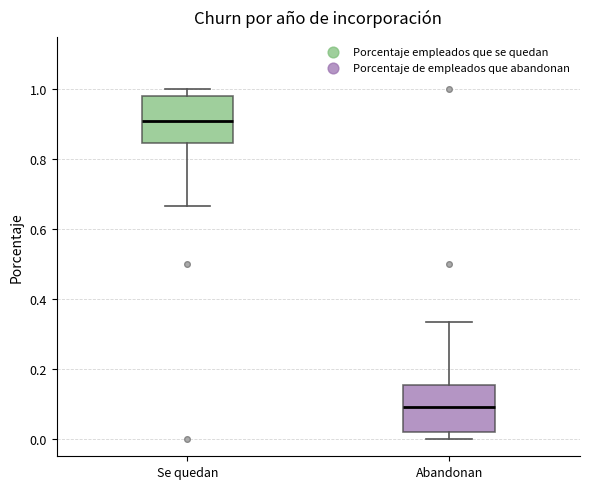

Reading left to right, read every box against the y-axis: the position of its median line, the range the box covers, and the ends of its whiskers. The values are not printed on the chart, so give them approximately, as read against the axis.

Se quedan: median 0.90, box 0.84 to 0.98, whiskers 0.66 to 1.00
Abandonan: median 0.10, box 0.02 to 0.16, whiskers 0.00 to 0.34